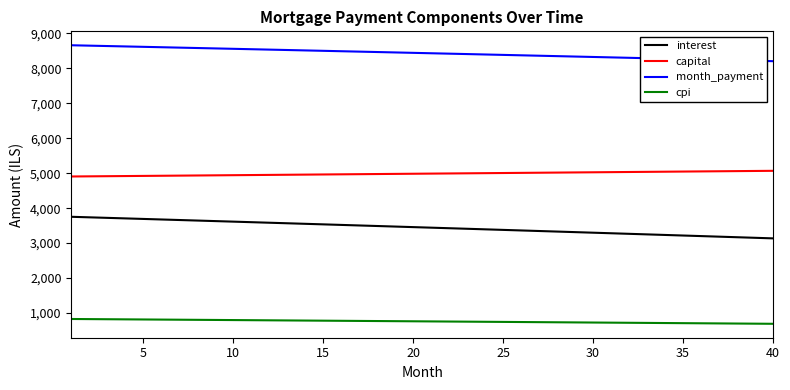

Which series has the largest total across all categories?

month_payment